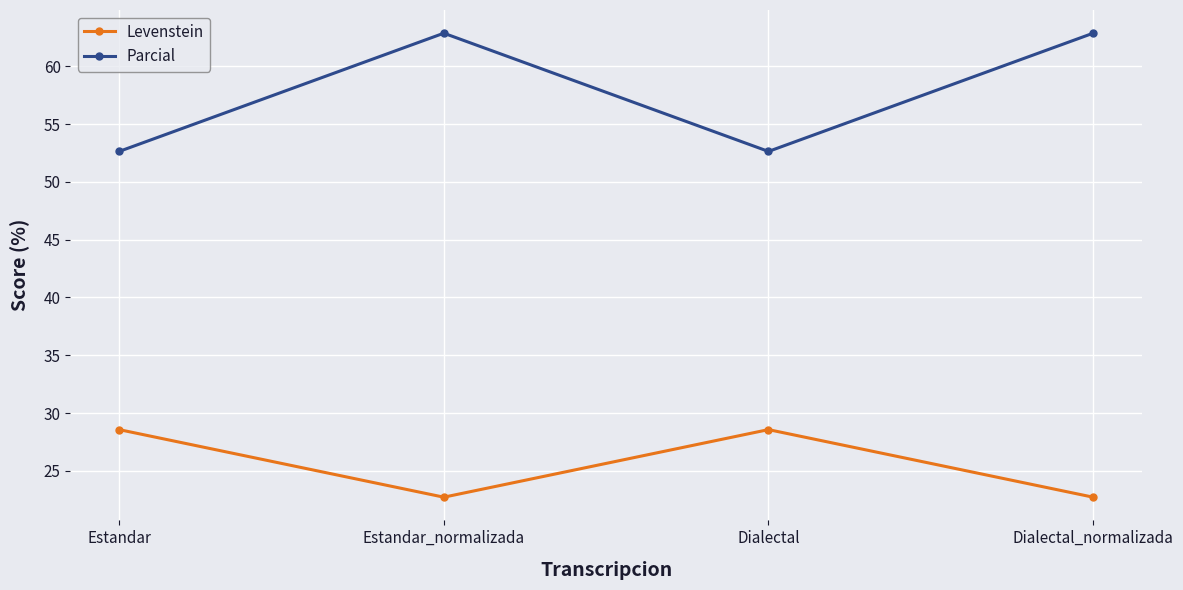

What value does the Parcial series have at Estandar_normalizada?

62.9